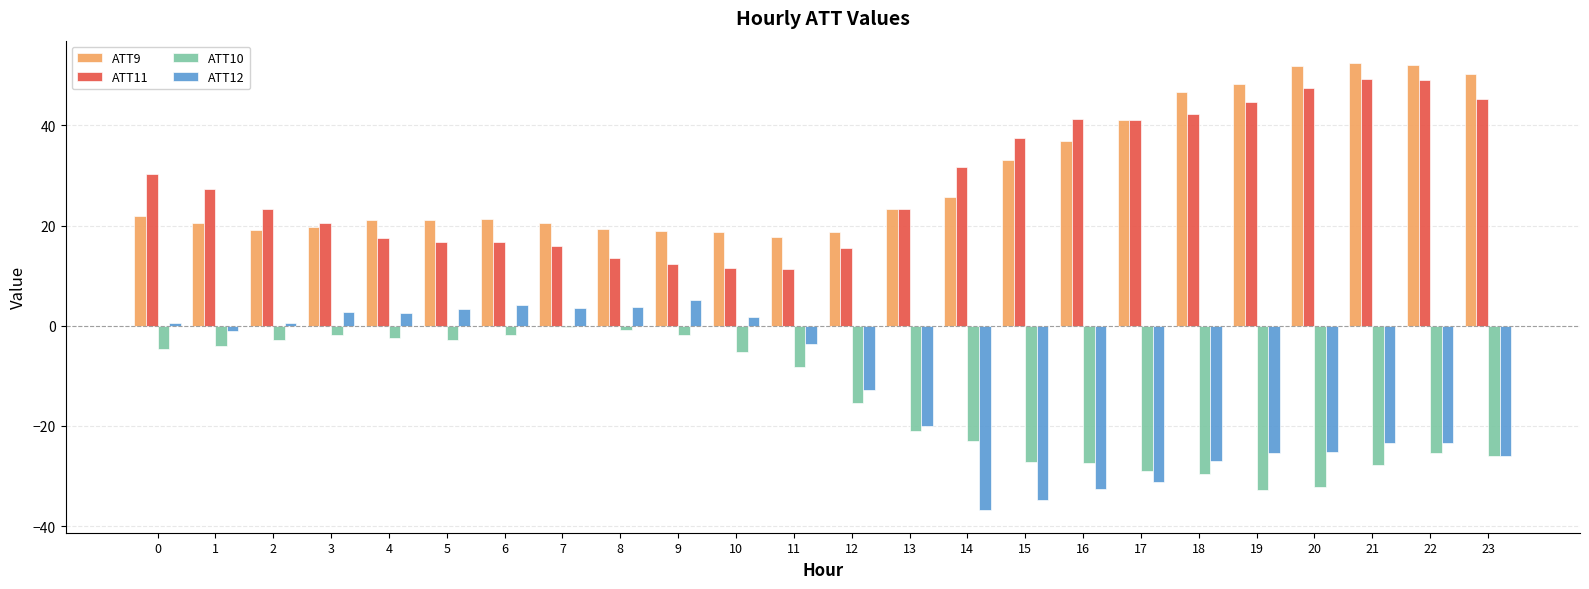

What is the value of the ATT11 bar at the 5th from the left?

17.5